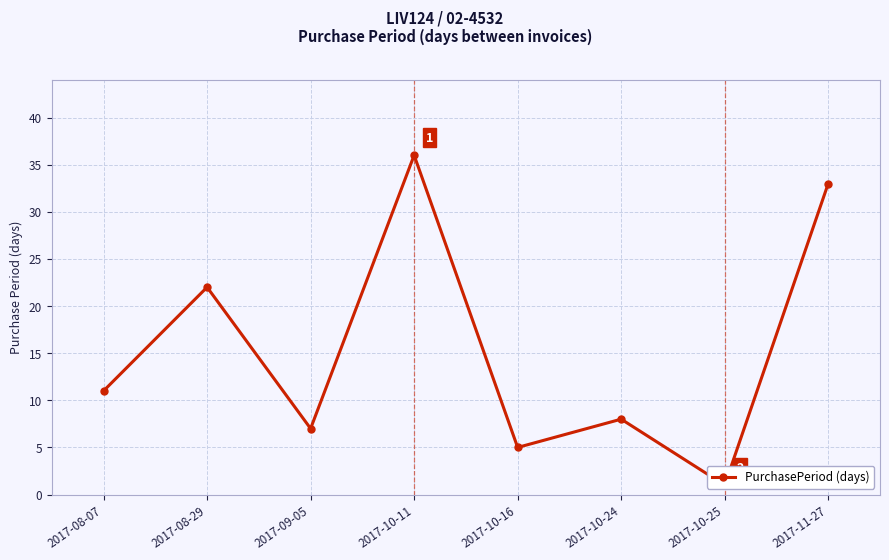

Where does the data first go above 11?

2017-08-29